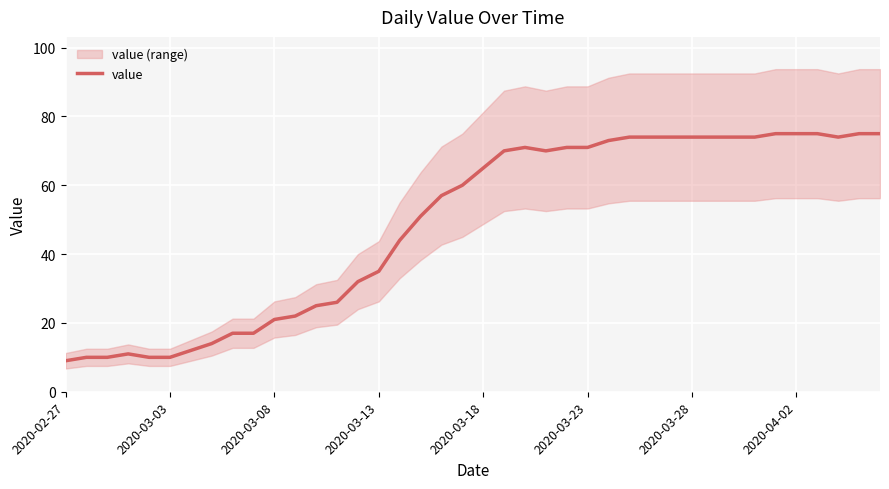

The value series shows 21 at 2020-03-08. True or false?

True